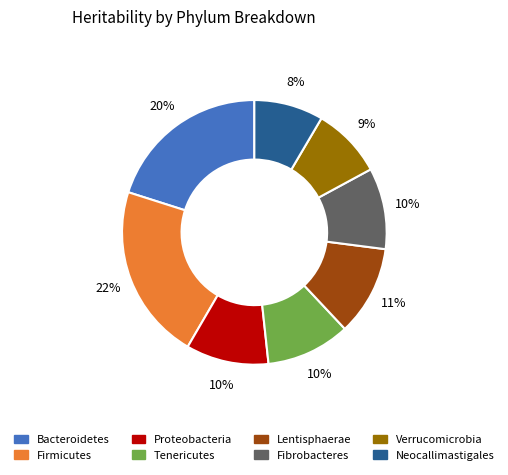

What is the largest slice in the pie chart?

Firmicutes